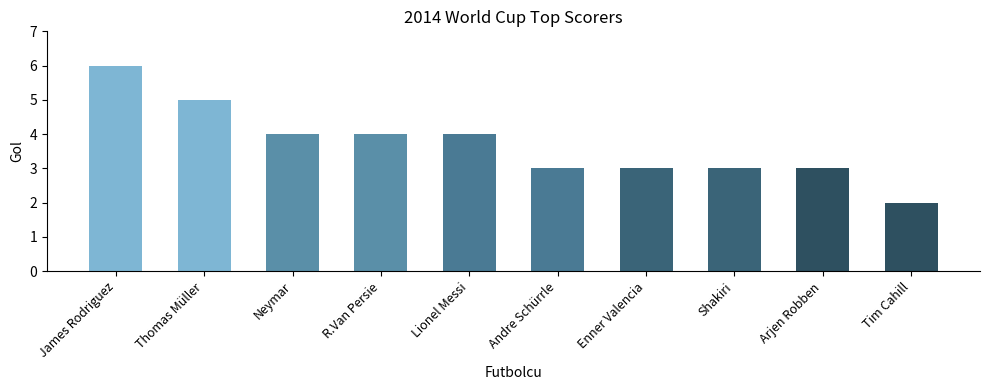

What is the average value?

4